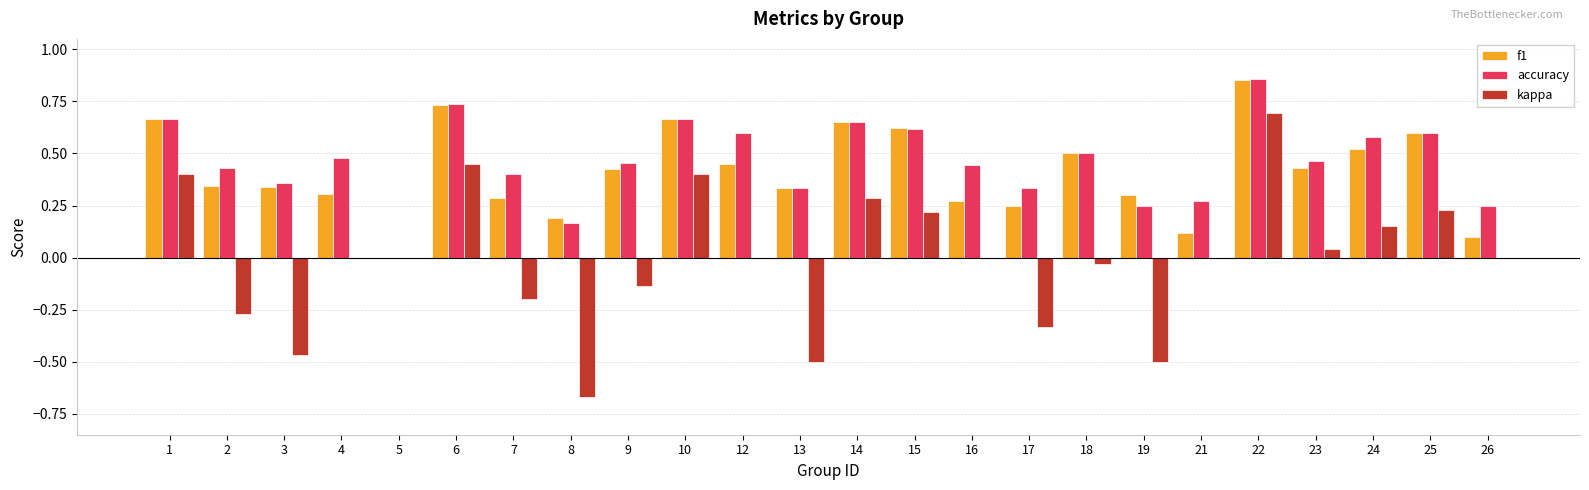

What are all the series names shown in the legend?

f1, accuracy, kappa